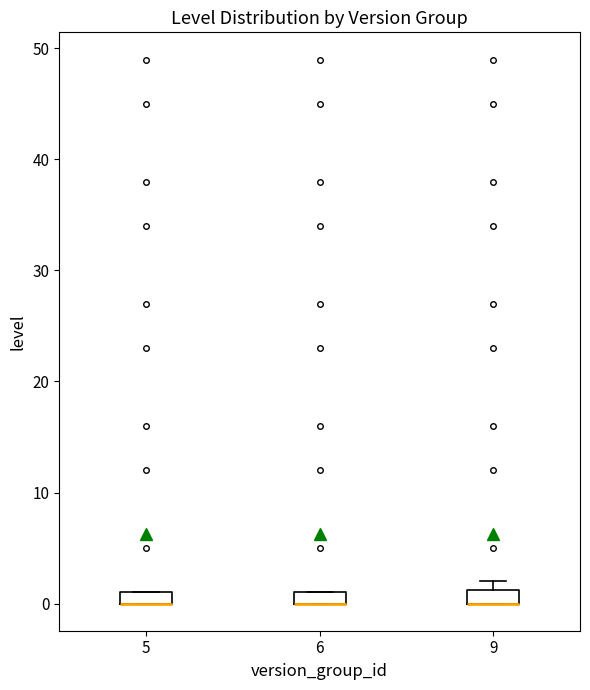

Where is the lower edge of the box at x = 9 on the y-axis? The values are not printed on the chart, so give them approximately, as read against the axis.

0